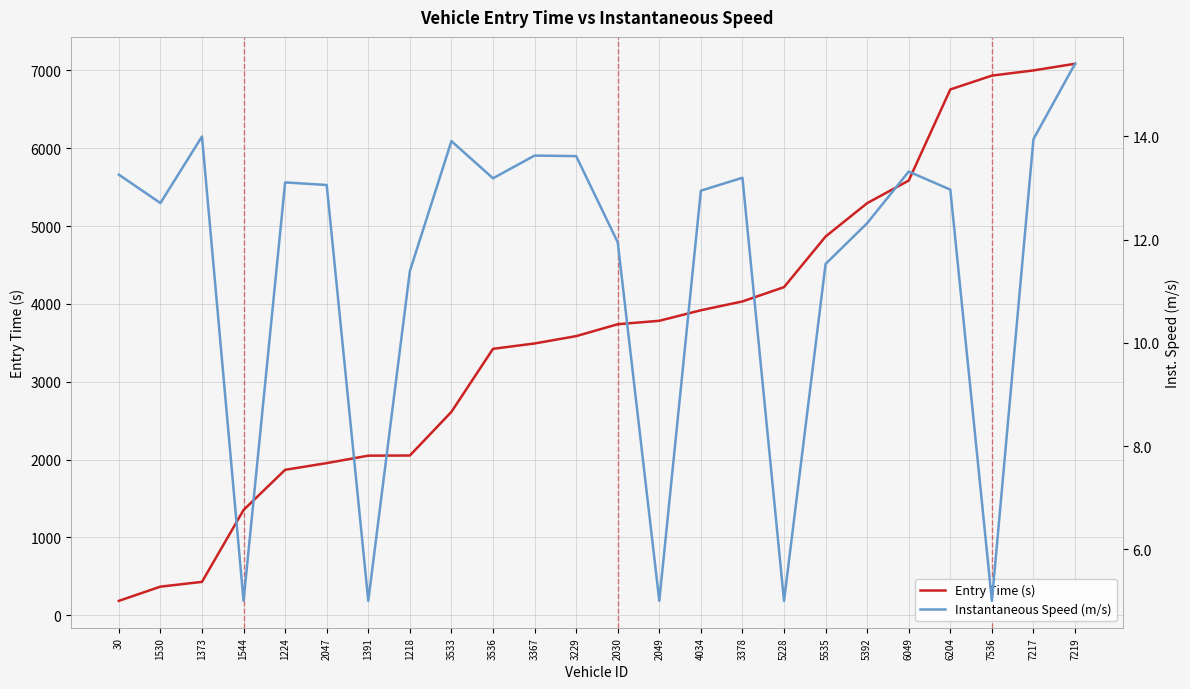

Which series changed the most between 1224 and 1218?

Entry Time (s)